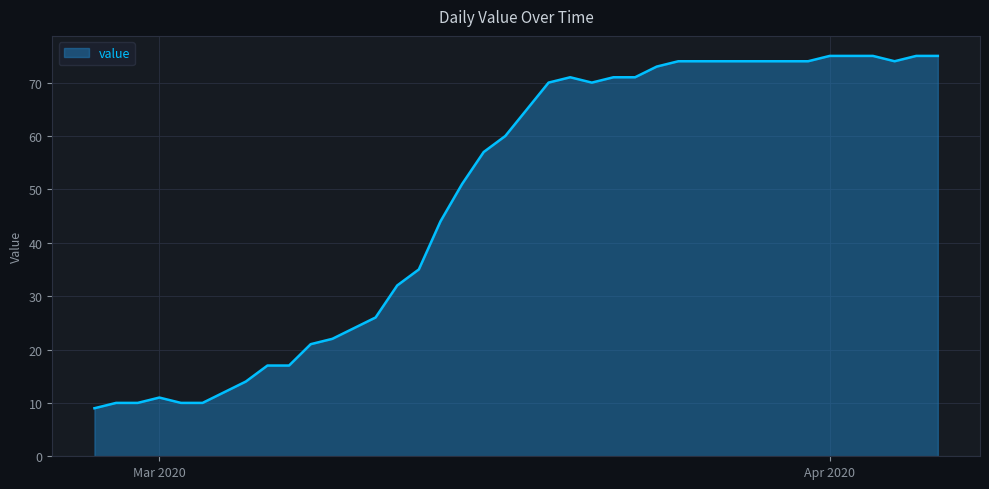

What is the minimum value shown in the chart?

9